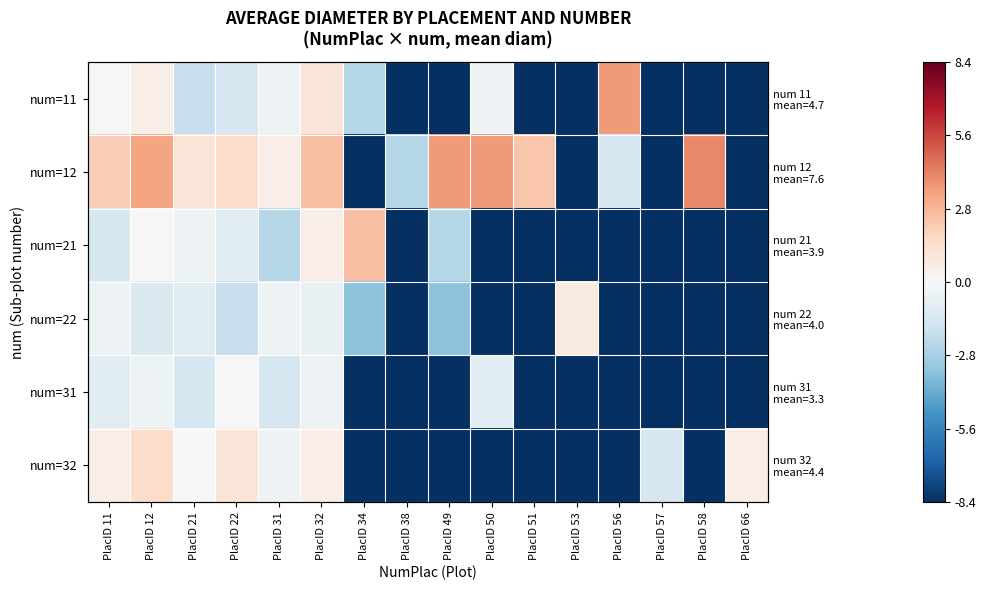

Is it true that num=21 equals -15.1 at PlacID 57?

False